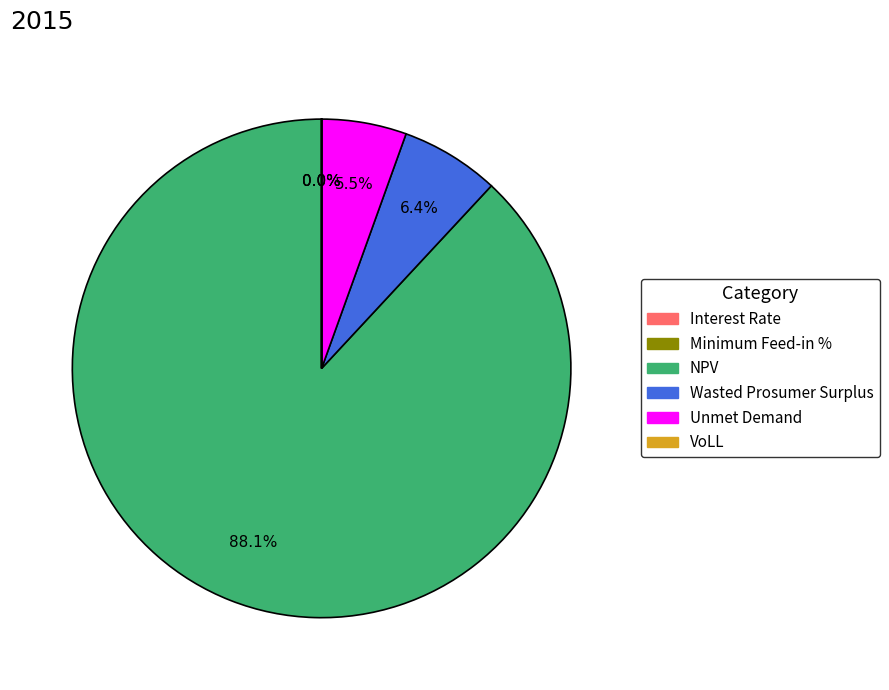

Between Unmet Demand and NPV, which is larger?

NPV